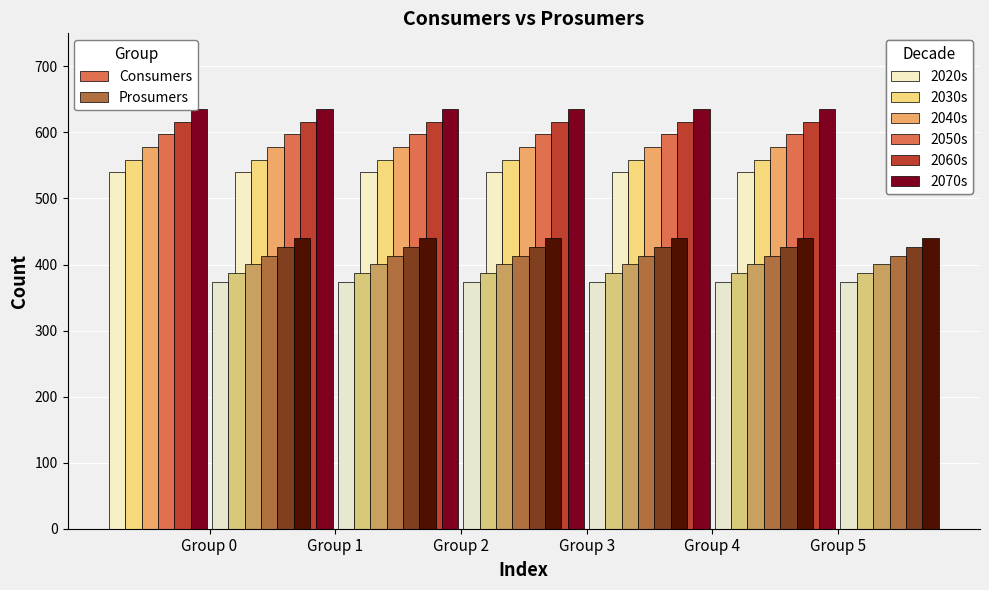

Count the number of categories in the chart.

6